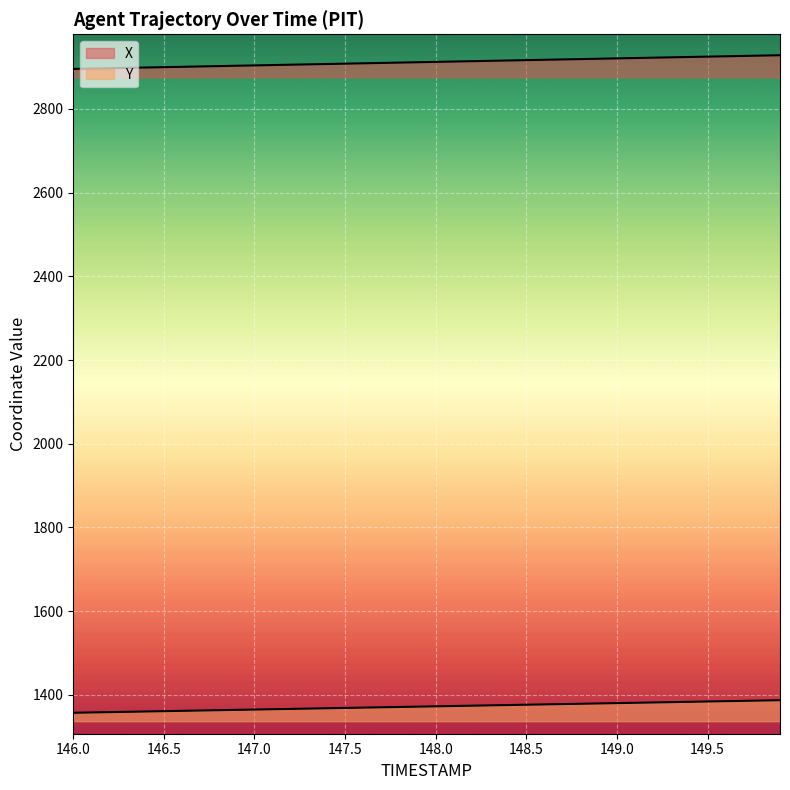

What is the sum of all Y values?

54900.9